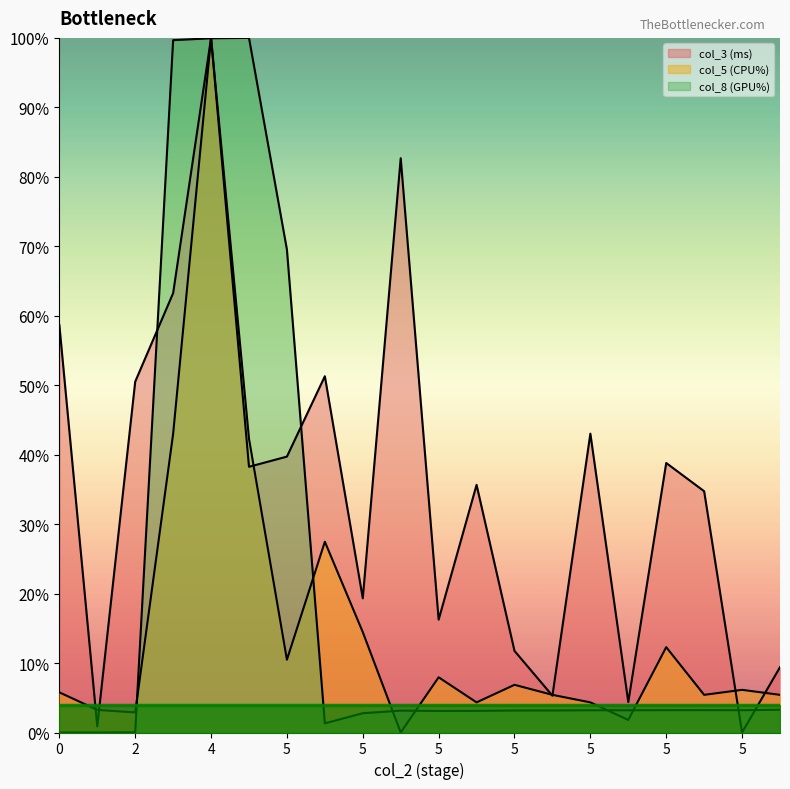

What is the maximum value for col_3 (ms)?

100.0